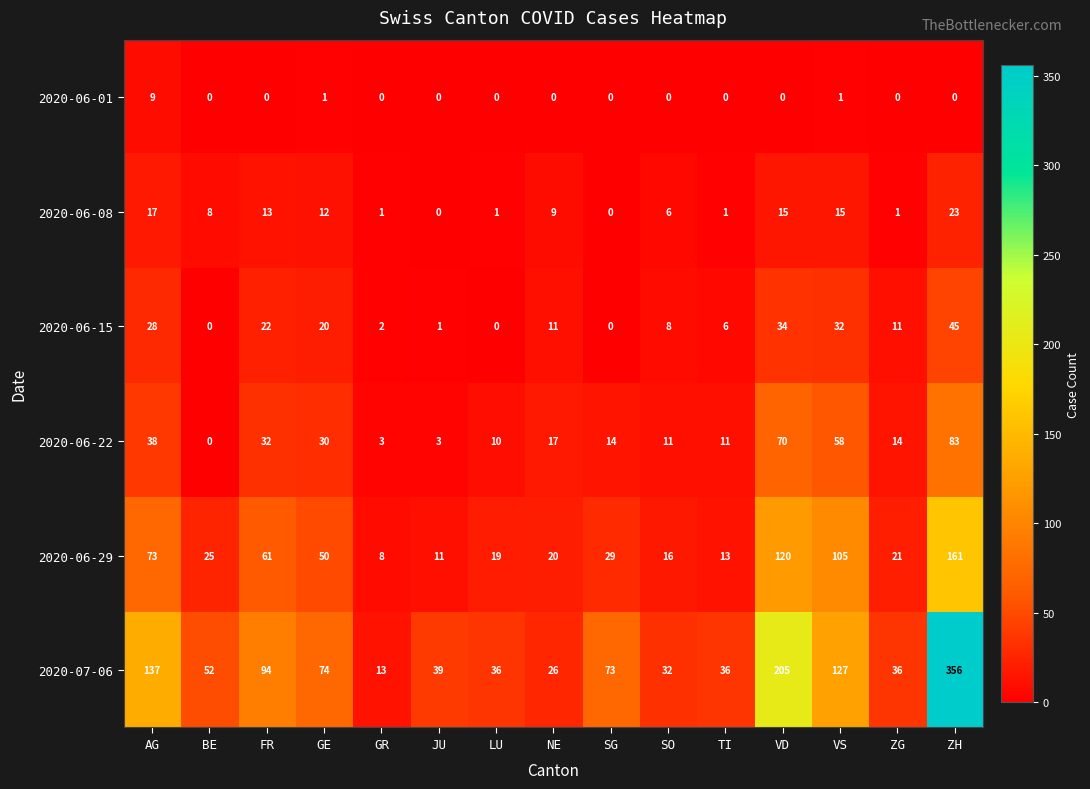

What is the difference between the 2020-06-15 values at TI and LU?

6